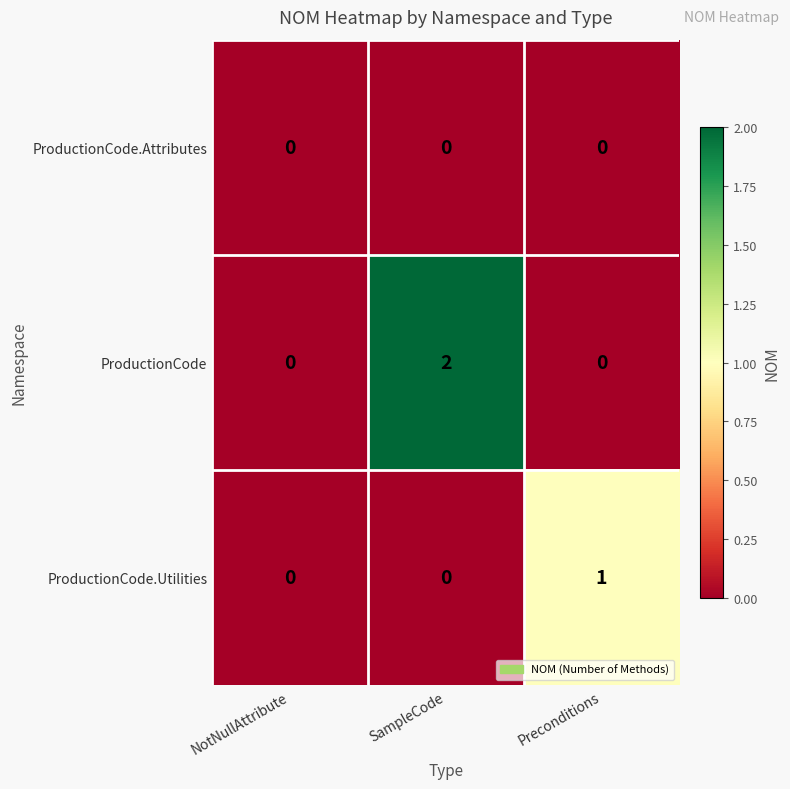

At which category is the sum across all series the highest?

SampleCode